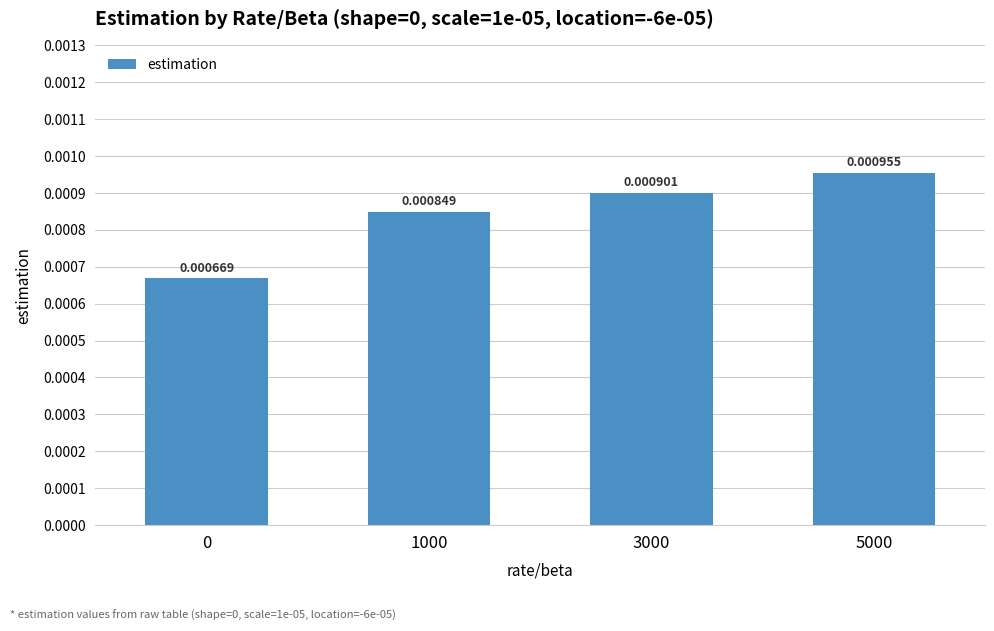

Which has a higher value, 1000 or 5000?

5000